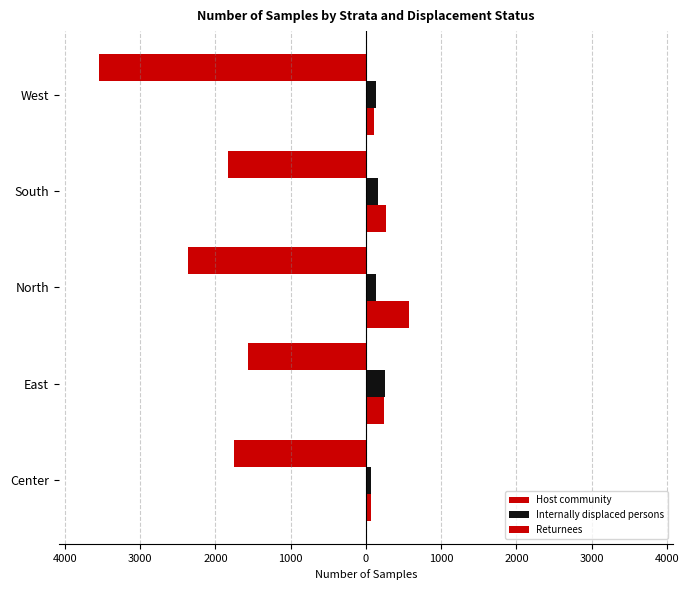

How many bars are there in total?

15